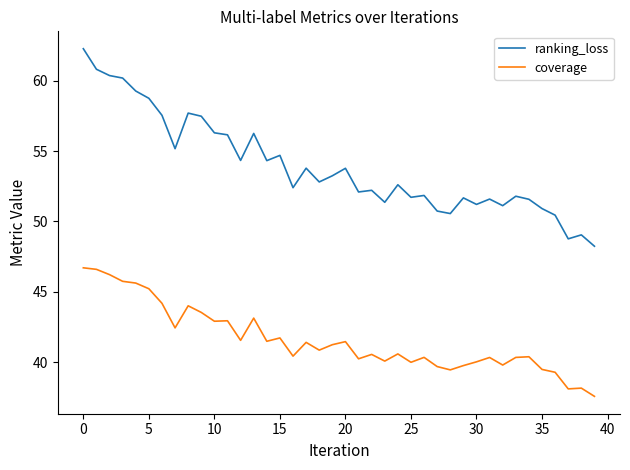

Rank the series by their average value, from highest to lowest.

ranking_loss, coverage